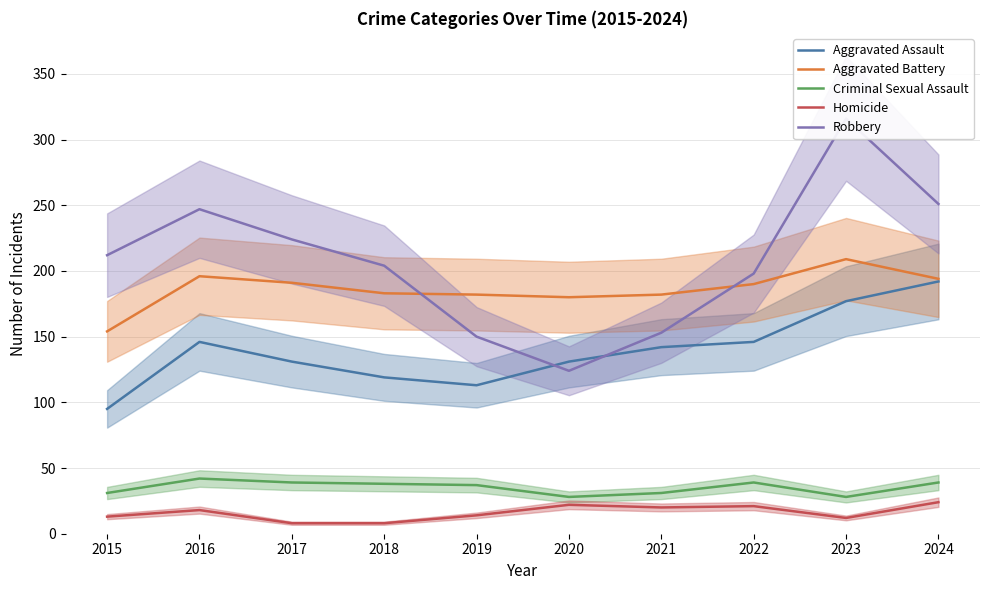

In Aggravated Battery, how many points are lower than both neighbors (excluding endpoints)?

1